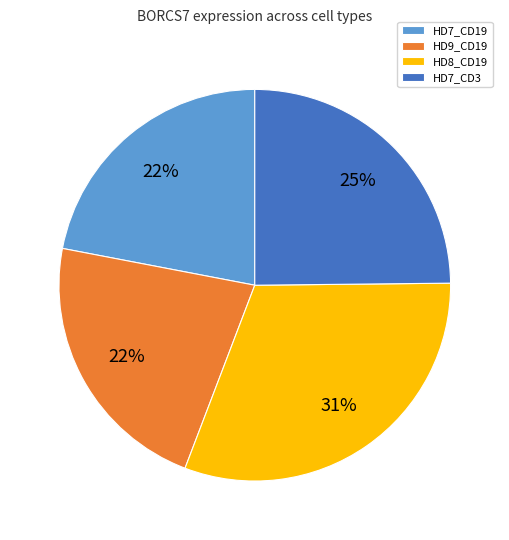

To the nearest percent, what is the combined percentage of HD7_CD3 and HD9_CD19?

47%